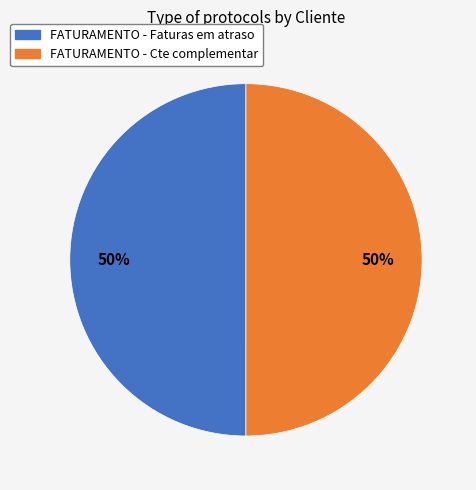

The FATURAMENTO - Faturas em atraso slice represents 60% of the pie. True or false?

False